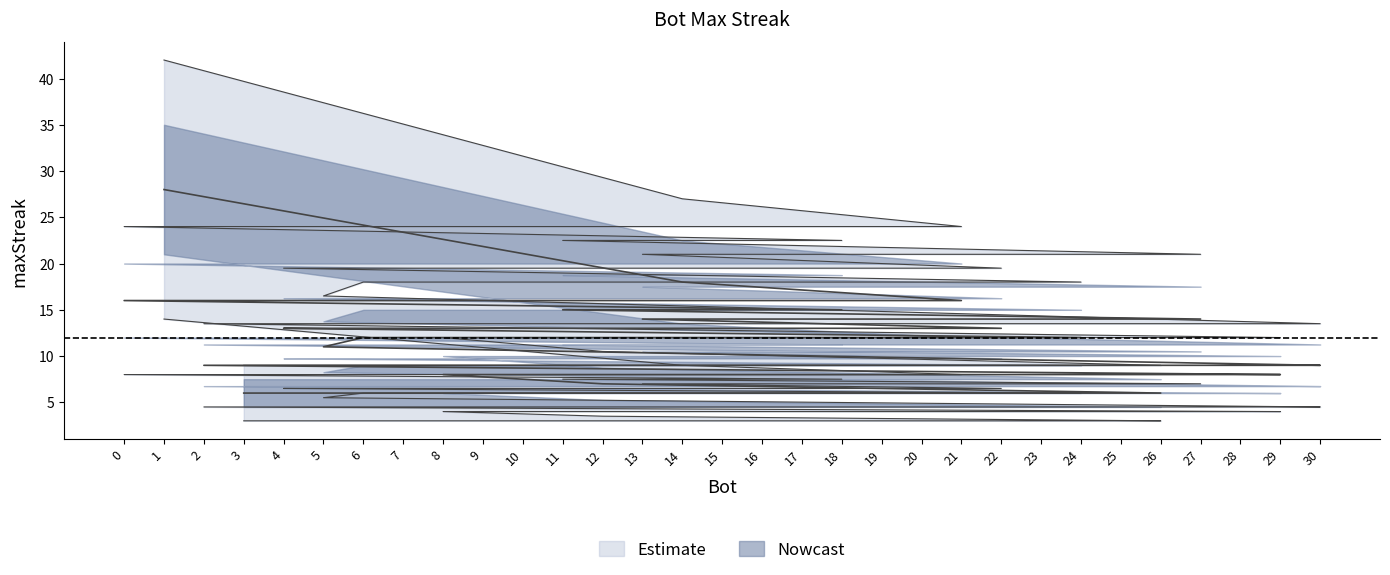

What is the sum of all values?

361